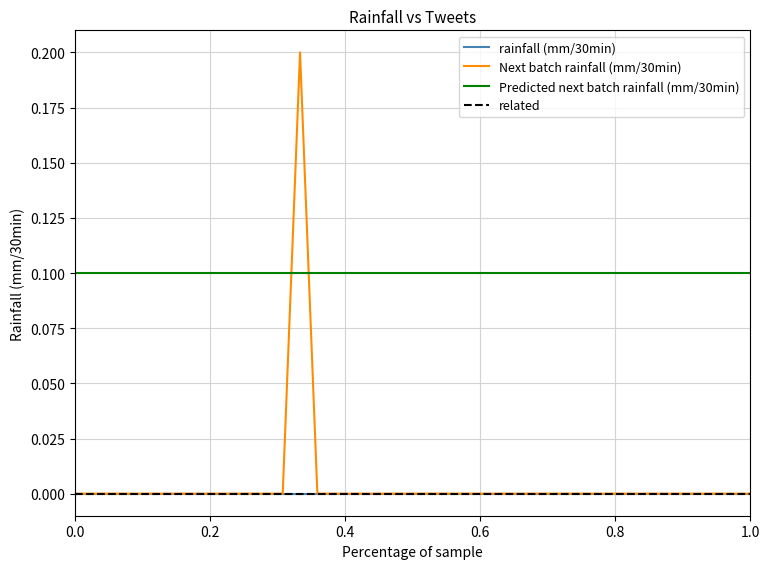

Reading right to left, extract all data points from this chart.

rainfall (mm/30min): 0.0	0.0	0.0	0.0	0.0	0.0	0.0	0.0	0.0	0.0	0.0	0.0	0.0	0.0	0.0	0.0	0.0	0.0	0.0	0.0	0.0	0.0	0.0	0.0	0.0	0.0	0.0	0.0	0.0	0.0	0.0	0.0	0.0	0.0	0.0	0.0	0.0	0.0	0.0	0.0
Next batch rainfall (mm/30min): 0.0	0.0	0.0	0.0	0.0	0.0	0.0	0.0	0.0	0.0	0.0	0.0	0.0	0.0	0.0	0.0	0.0	0.0	0.0	0.0	0.0	0.0	0.0	0.0	0.0	0.0	0.2	0.0	0.0	0.0	0.0	0.0	0.0	0.0	0.0	0.0	0.0	0.0	0.0	0.0
Predicted next batch rainfall (mm/30min): 0.1	0.1	0.1	0.1	0.1	0.1	0.1	0.1	0.1	0.1	0.1	0.1	0.1	0.1	0.1	0.1	0.1	0.1	0.1	0.1	0.1	0.1	0.1	0.1	0.1	0.1	0.1	0.1	0.1	0.1	0.1	0.1	0.1	0.1	0.1	0.1	0.1	0.1	0.1	0.1
related: 0.0	0.0	0.0	0.0	0.0	0.0	0.0	0.0	0.0	0.0	0.0	0.0	0.0	0.0	0.0	0.0	0.0	0.0	0.0	0.0	0.0	0.0	0.0	0.0	0.0	0.0	0.0	0.0	0.0	0.0	0.0	0.0	0.0	0.0	0.0	0.0	0.0	0.0	0.0	0.0